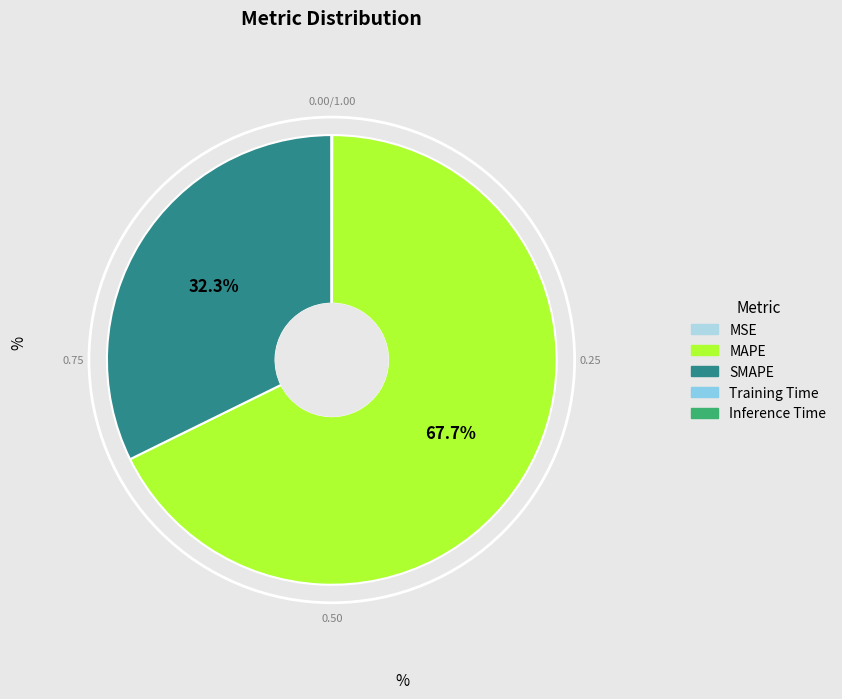

What percentage do MAPE and MSE together represent?

67.7%